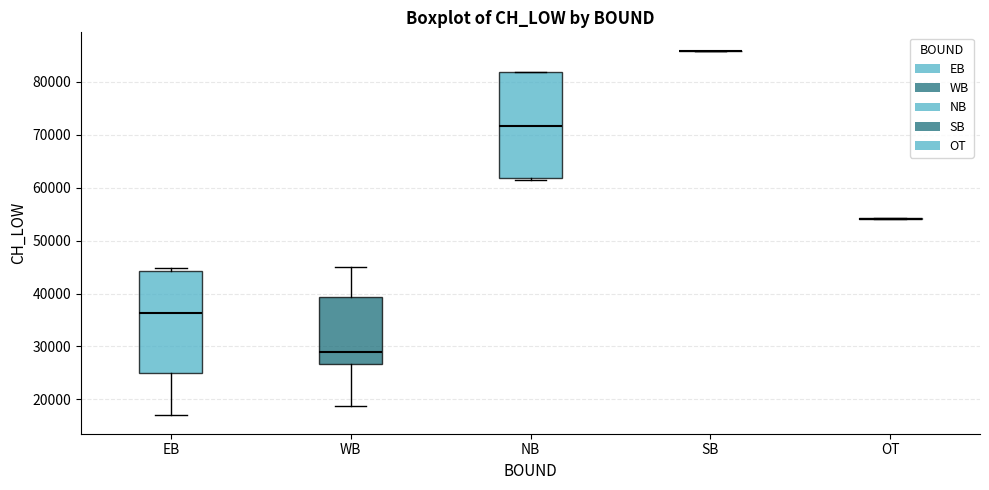

Reading left to right, transcribe this box plot: for each box, give where its median line is, the range the box spans, and where its two whiskers end, as read against the y-axis. The values are not printed on the chart, so give them approximately, as read against the axis.

EB: median 36000, box 25000 to 44000, whiskers 17000 to 45000
WB: median 29000, box 27000 to 39000, whiskers 19000 to 45000
NB: median 72000, box 62000 to 82000, whiskers 62000 to 82000
SB: box collapsed to a line at 86000, whiskers 86000 to 86000
OT: box collapsed to a line at 54000, whiskers 54000 to 54000